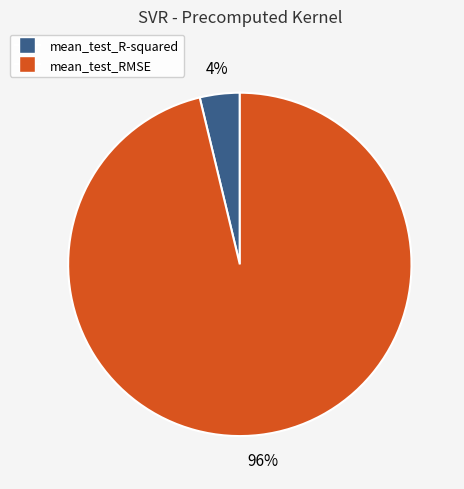

To the nearest percent, what is the combined percentage of mean_test_RMSE and mean_test_R-squared?

100%